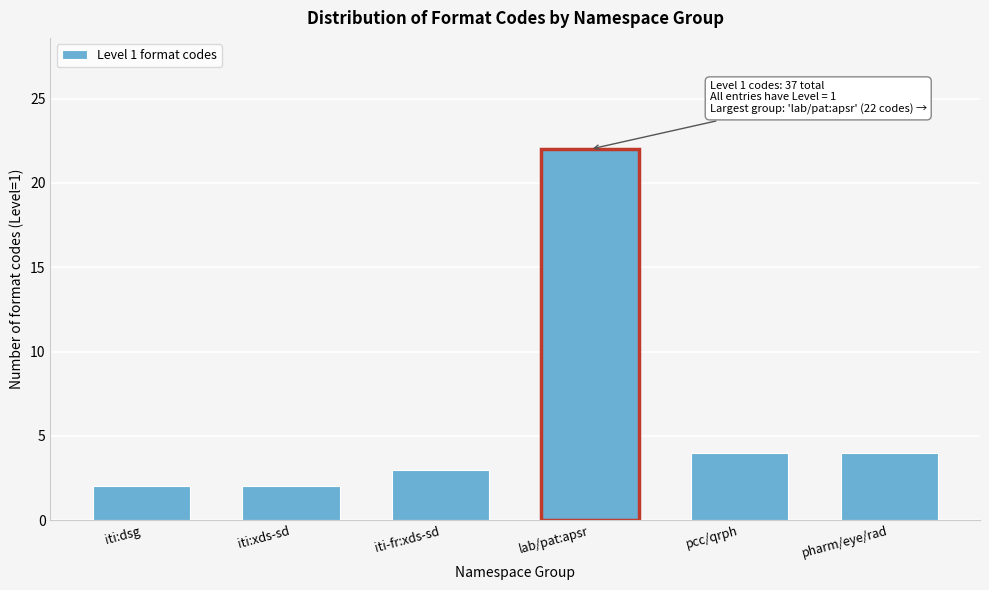

Reading left to right, transcribe all the data shown in this chart.

2	2	3	22	4	4